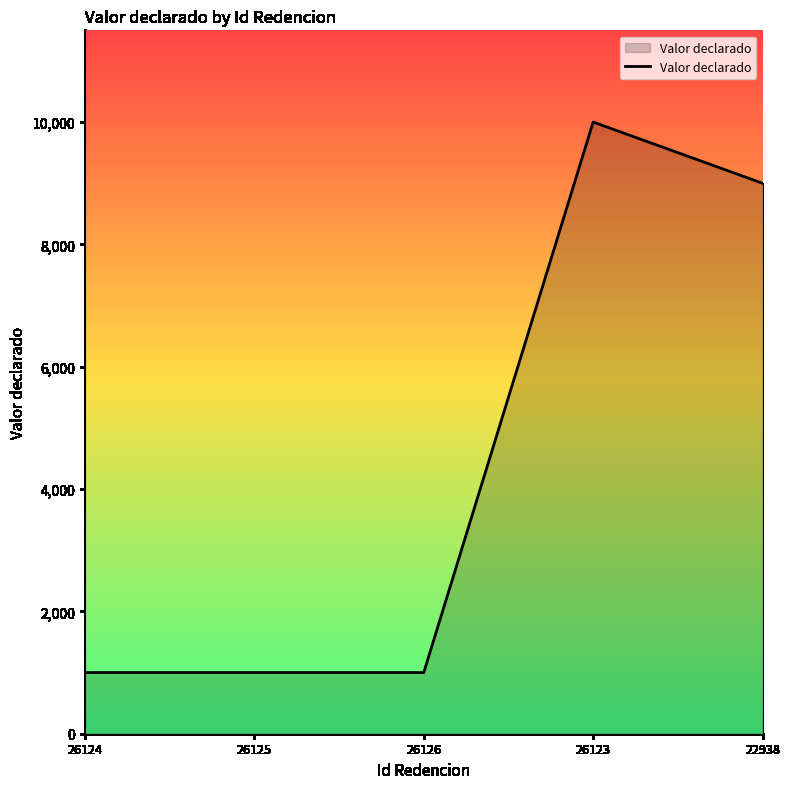

What is the difference between the maximum and minimum values?

9000